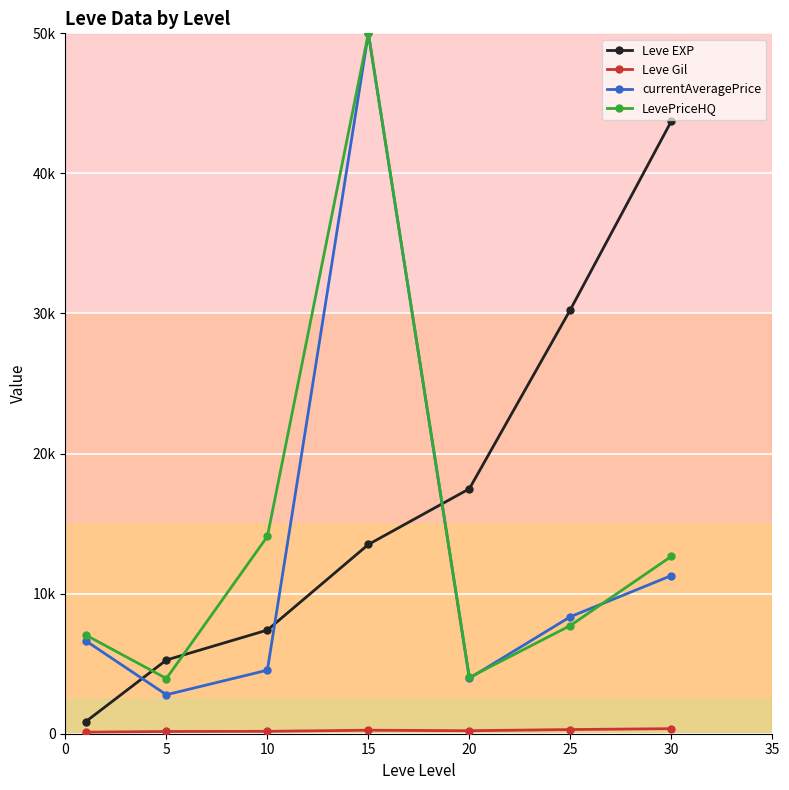

Reading right to left, list all the values displayed in this chart.

Leve EXP: 43730.0	30270.0	17486.7	13510.0	7400.0	5261.7	853.3
Leve Gil: 361.0	297.3	214.2	249.7	170.7	159.0	112.3
currentAveragePrice: 11288.0	8351.5	3959.5	50000.0	4537.3	2783.0	6640.0
LevePriceHQ: 12660.0	7722.3	4015.7	50000.0	14080.2	3942.2	7051.7